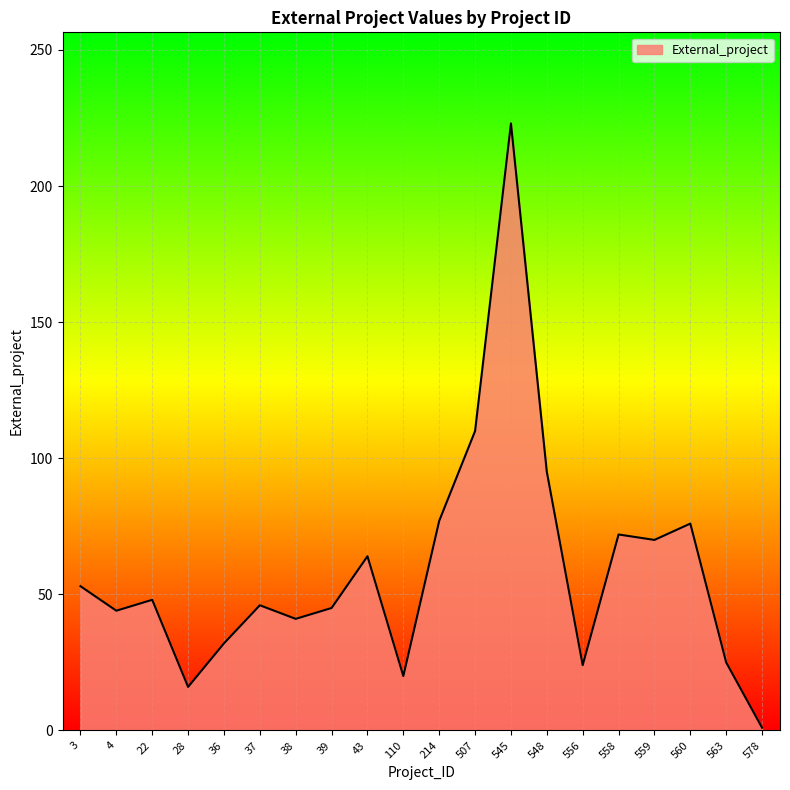

What is the difference between the values at 558 and 563?

47